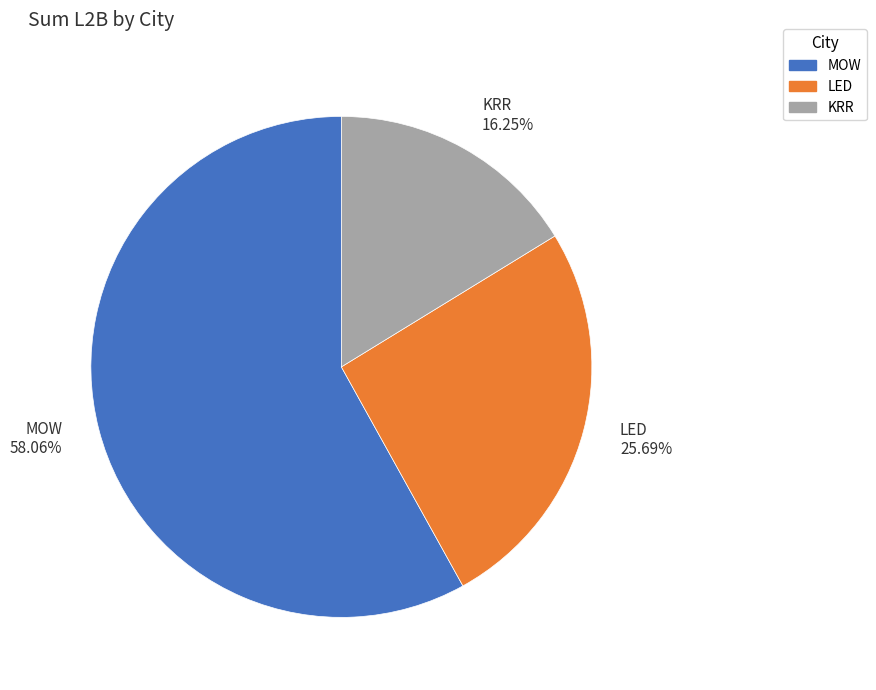

Which has a higher value, LED or KRR?

LED